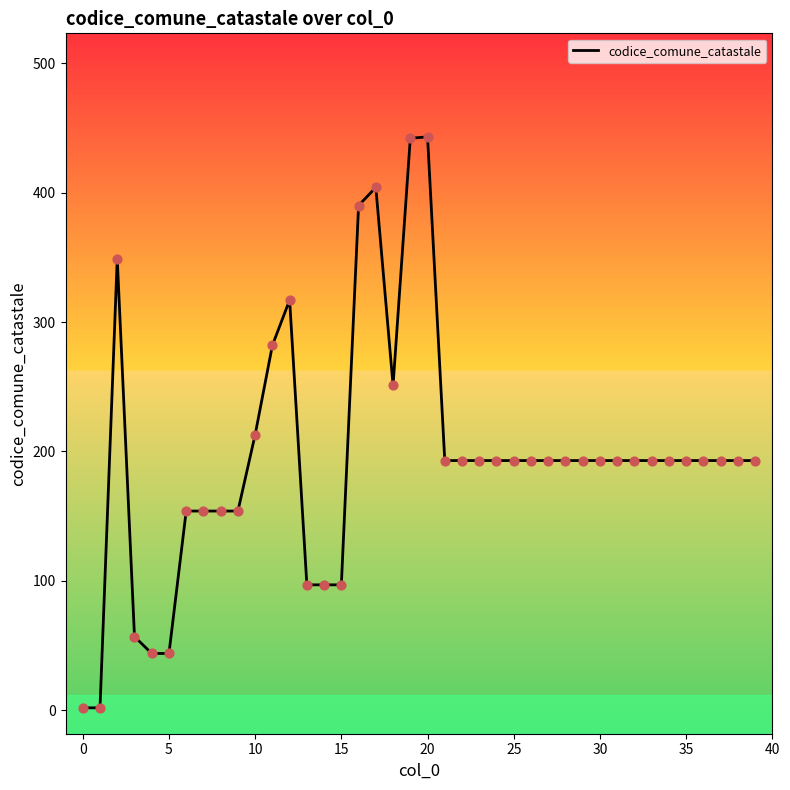

What is the greatest value displayed?

443